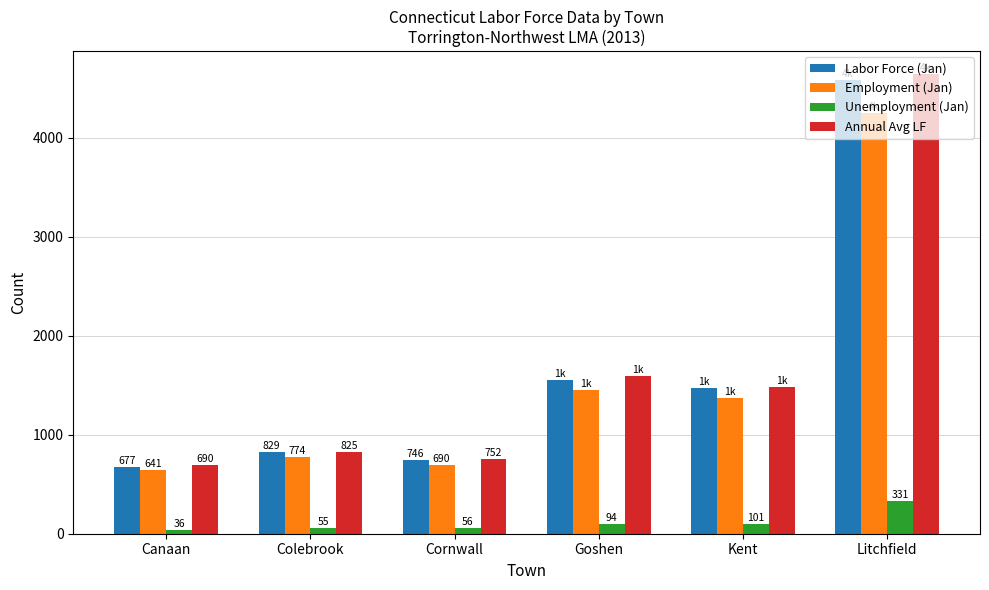

Between Canaan and Colebrook, which series saw the biggest shift?

Labor Force (Jan)